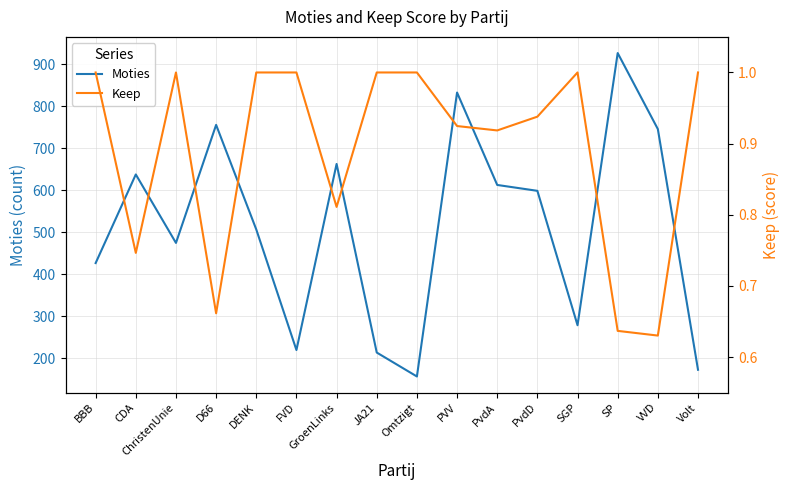

Does the chart display data point markers on the line(s)?

No